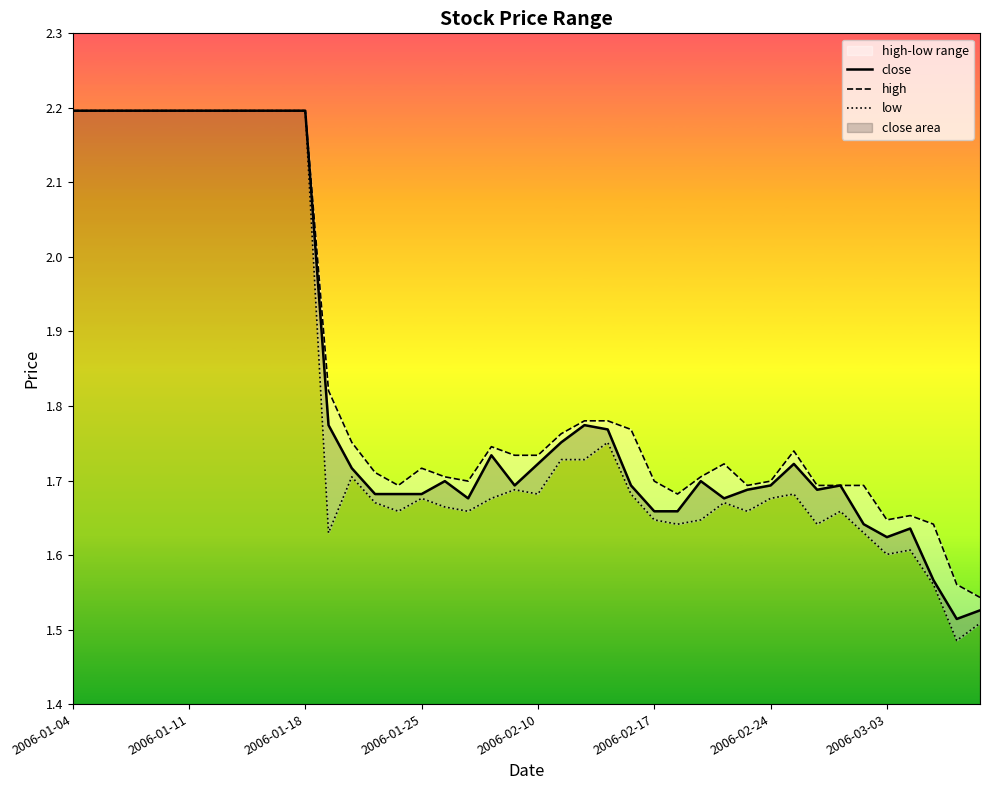

What is the value of the close point at the 19th from the left?

1.7